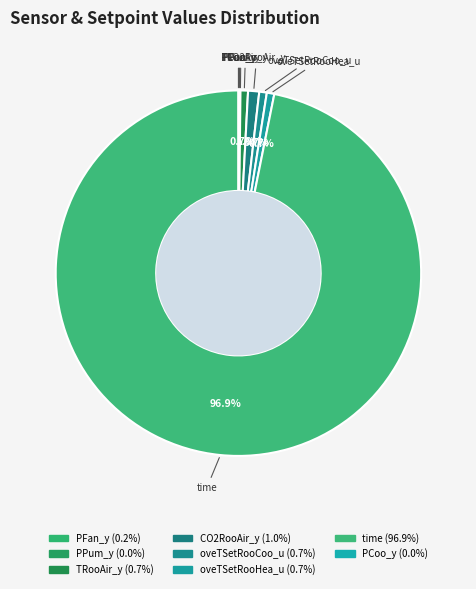

How much of the chart is everything except oveTSetRooHea_u?

99.3%